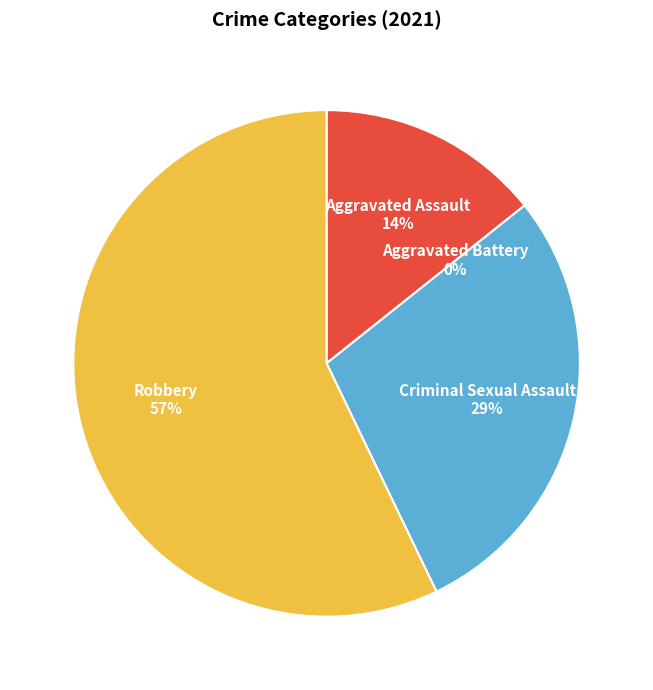

What is the change in value from Aggravated Battery to Robbery?

+4